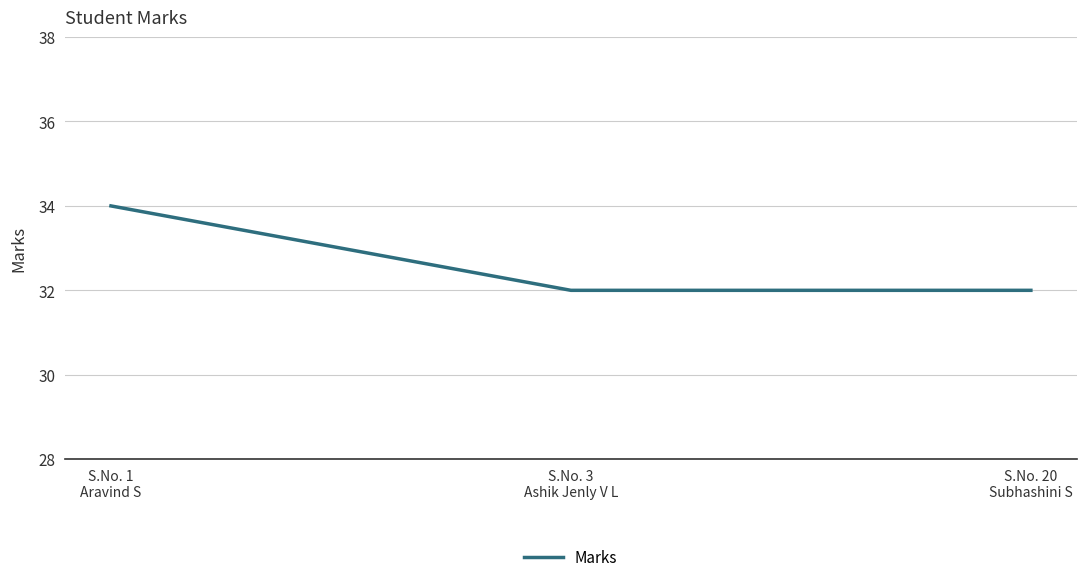

Count the values in the range 32 to 34.

3